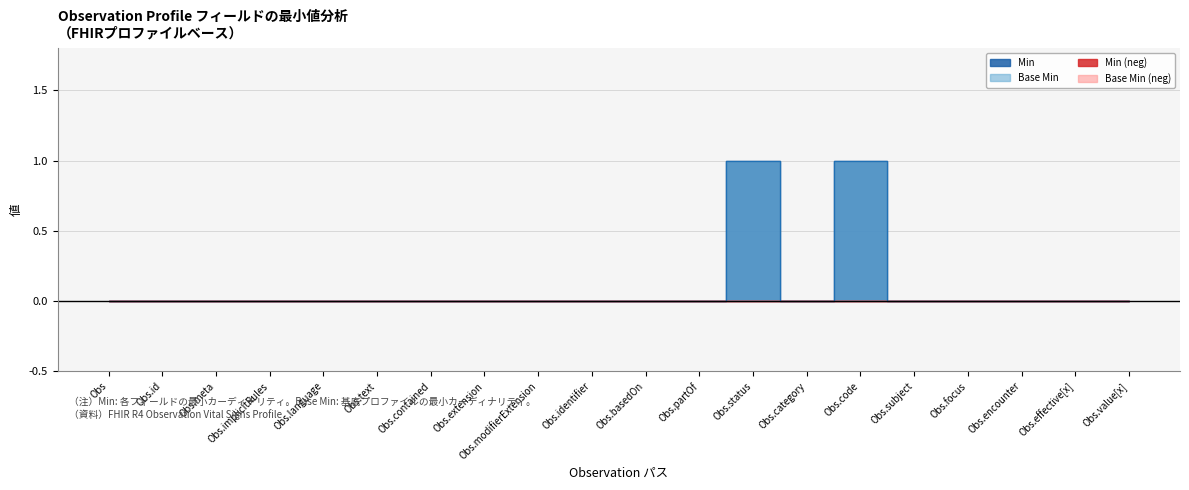

What is the greatest value displayed?

1